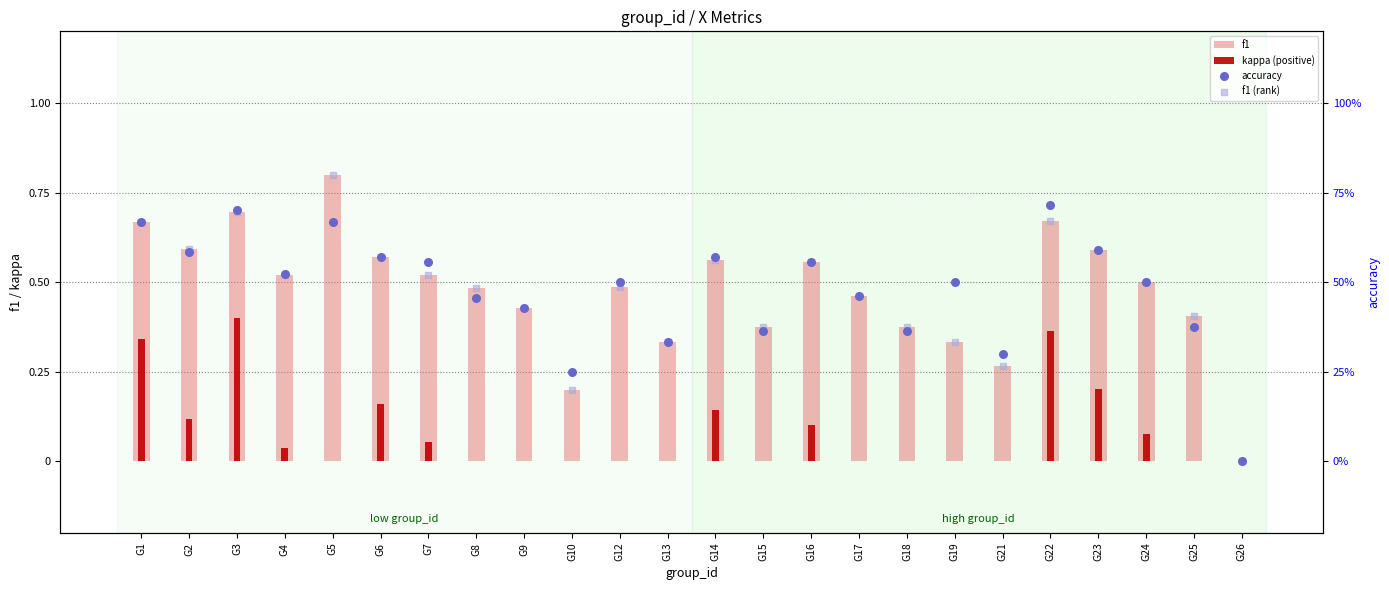

Which series contains the highest Y value?

f1